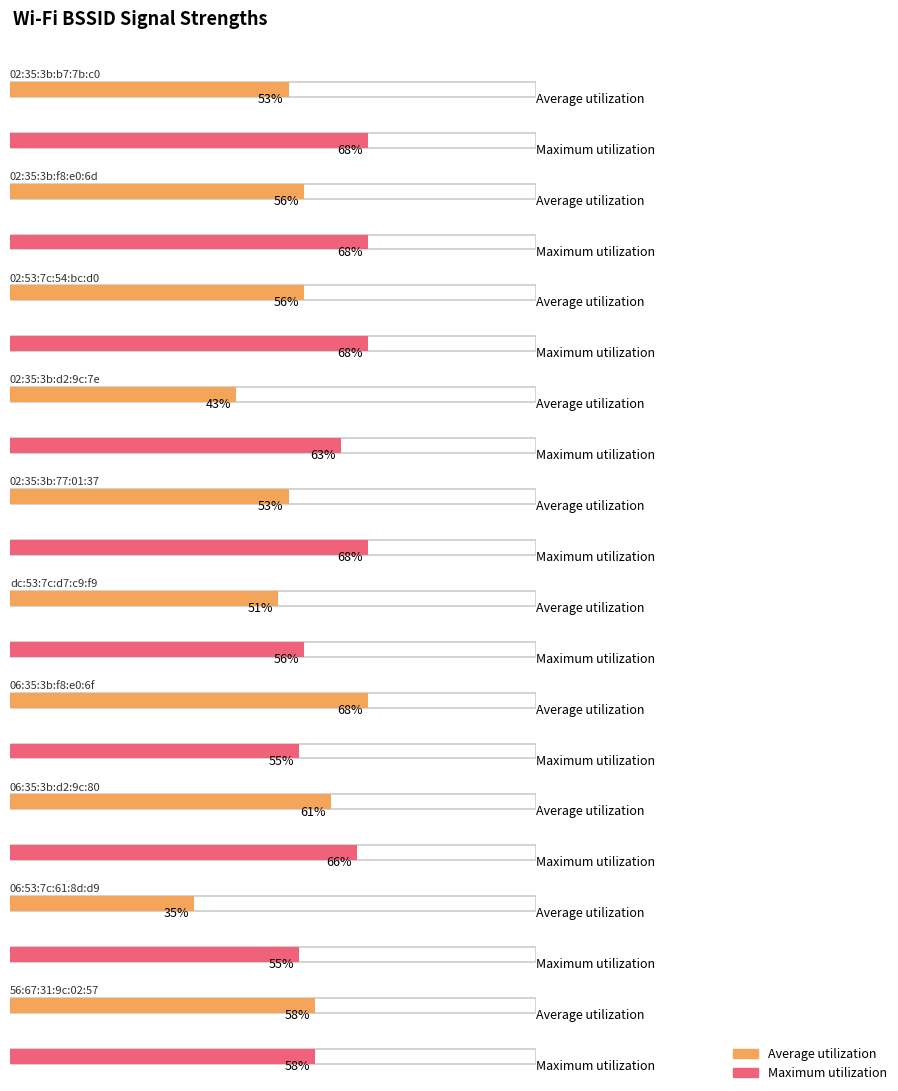

Count the number of data series in this chart.

2